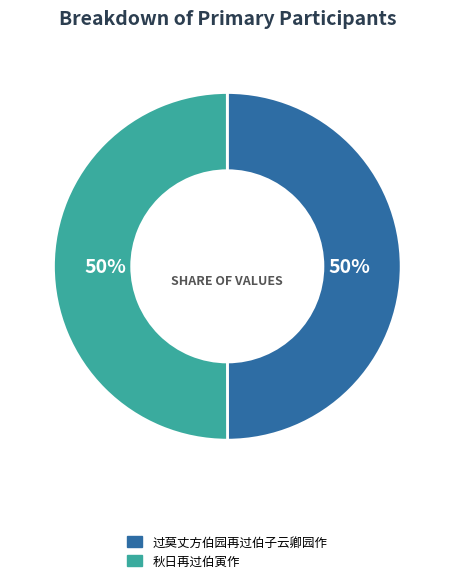

What is the ratio of the value at 过莫丈方伯园再过伯子云卿园作 to the value at 秋日再过伯寅作?

1.0